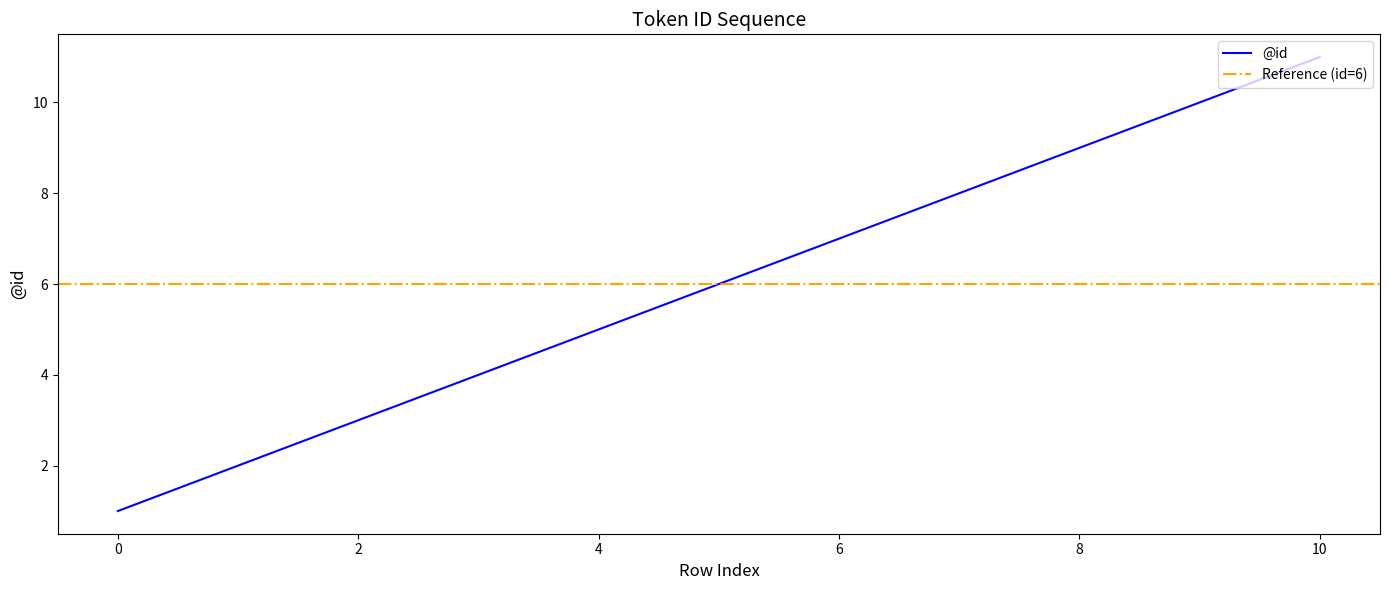

Count the number of data series in this chart.

1